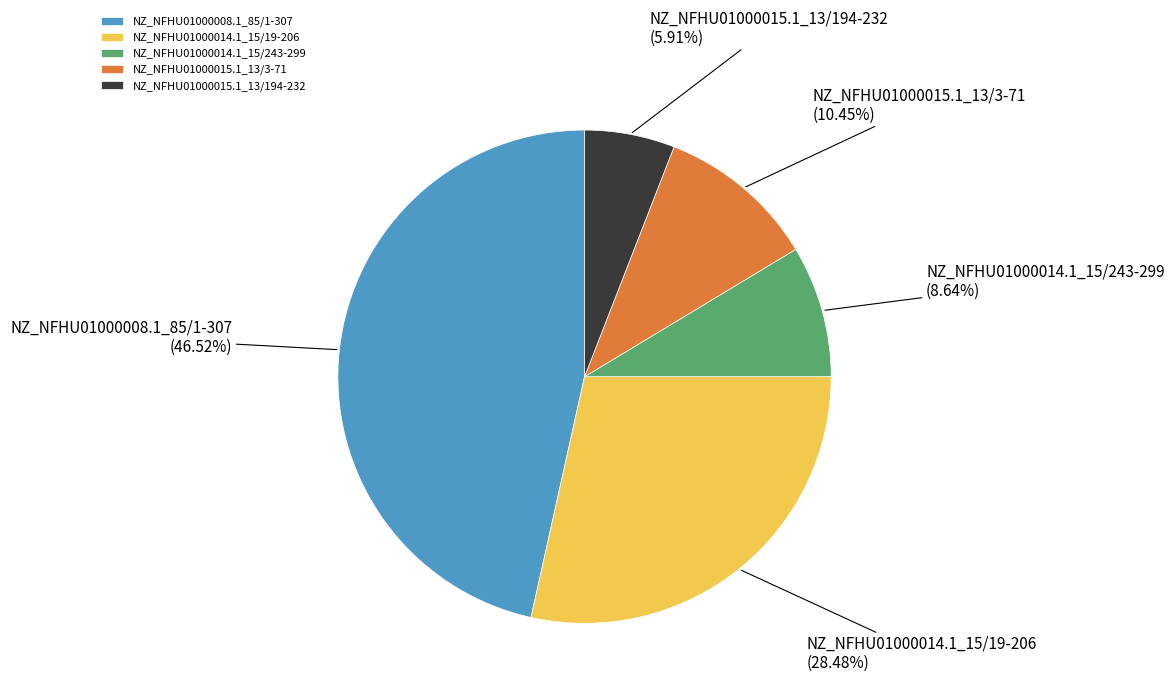

Do NZ_NFHU01000014.1_15/243-299 and NZ_NFHU01000015.1_13/194-232 together represent more than half of the pie?

No